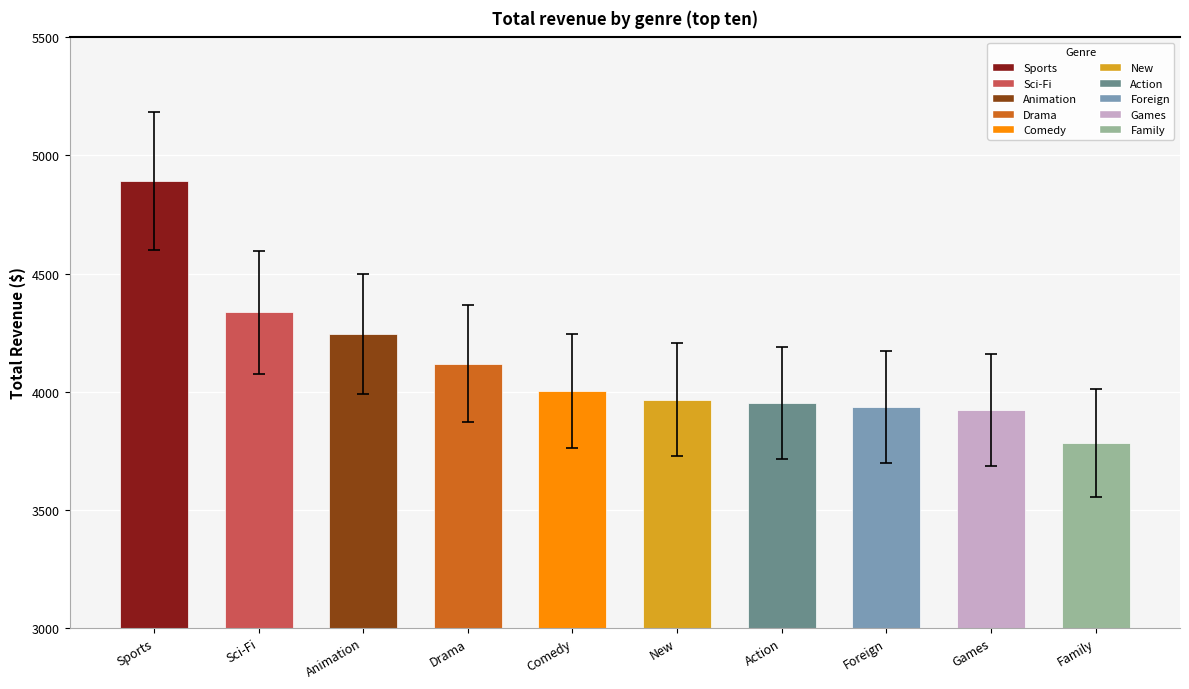

Reading left to right, extract all data points from this chart.

Sports=4892.2	Sci-Fi=4336.0	Animation=4245.3	Drama=4118.5	Comedy=4002.5	New=3966.4	Action=3951.8	Foreign=3934.5	Games=3922.2	Family=3782.3